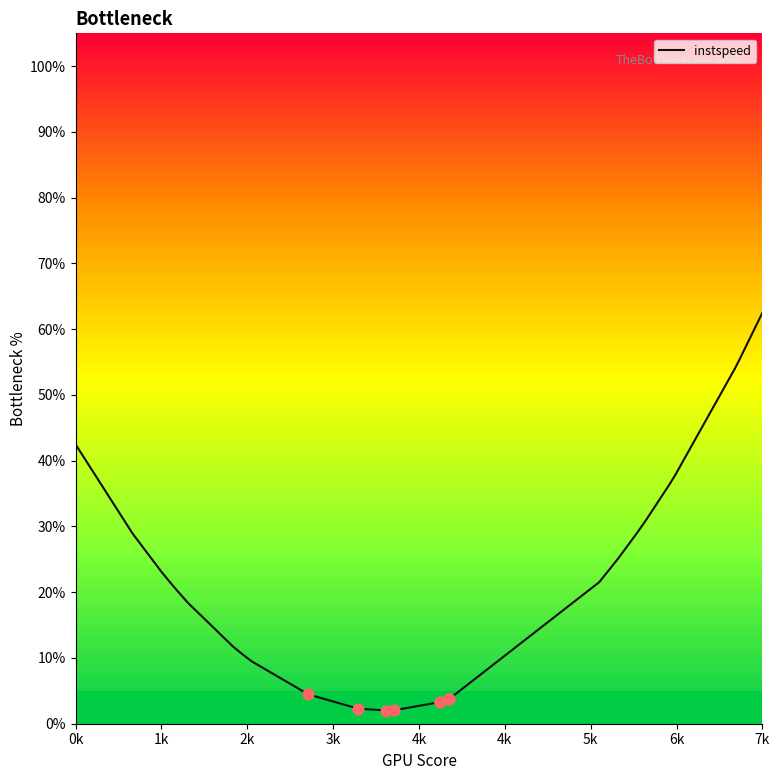

What is the highest value of the instspeed series?

62.5